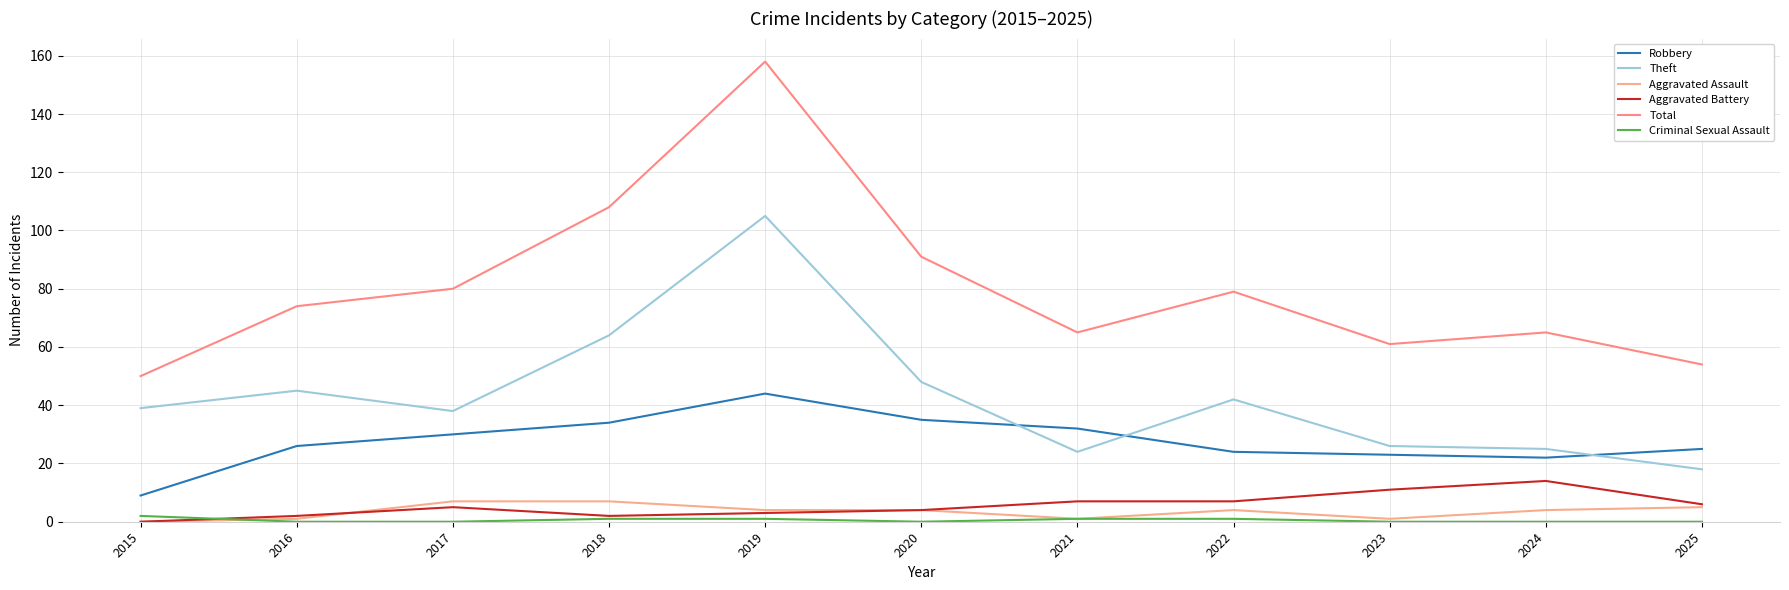

How many lines are shown in the chart?

6